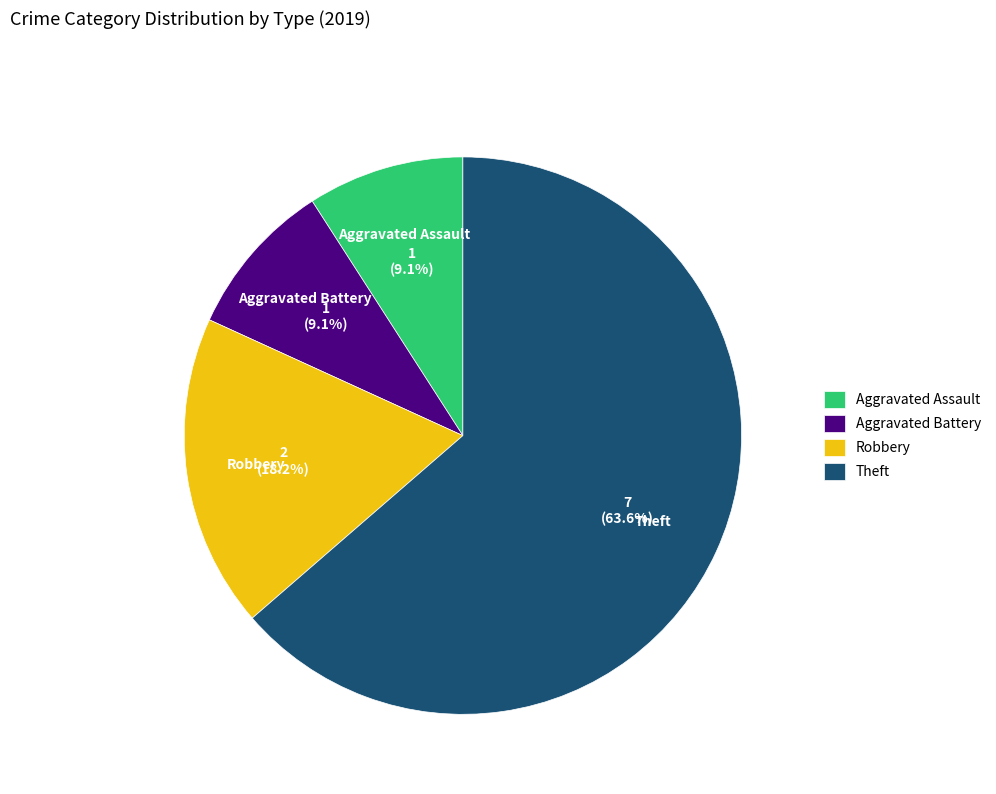

Which category has the biggest portion of the pie?

Theft